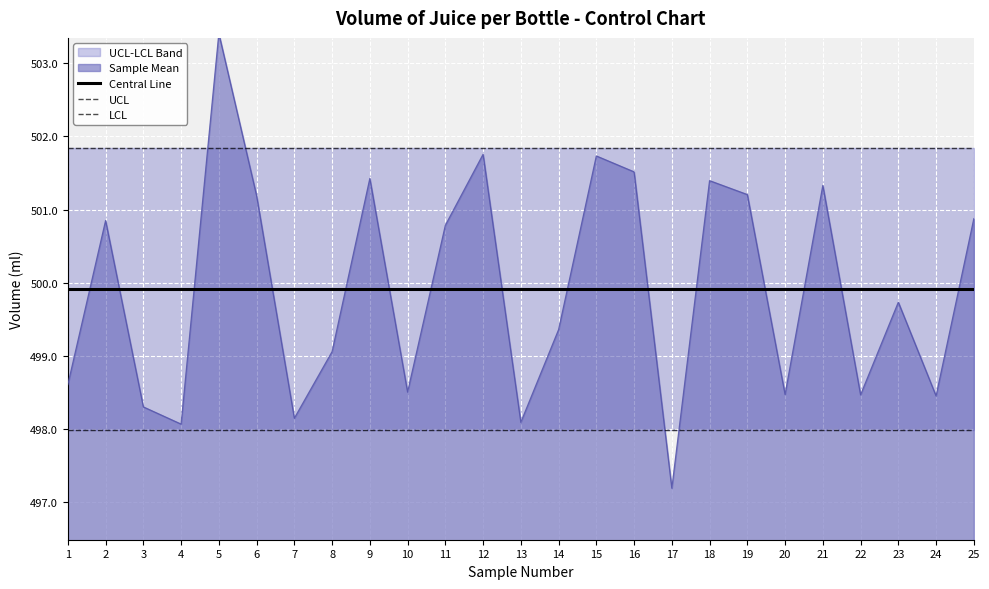

How many lines are shown in the chart?

3